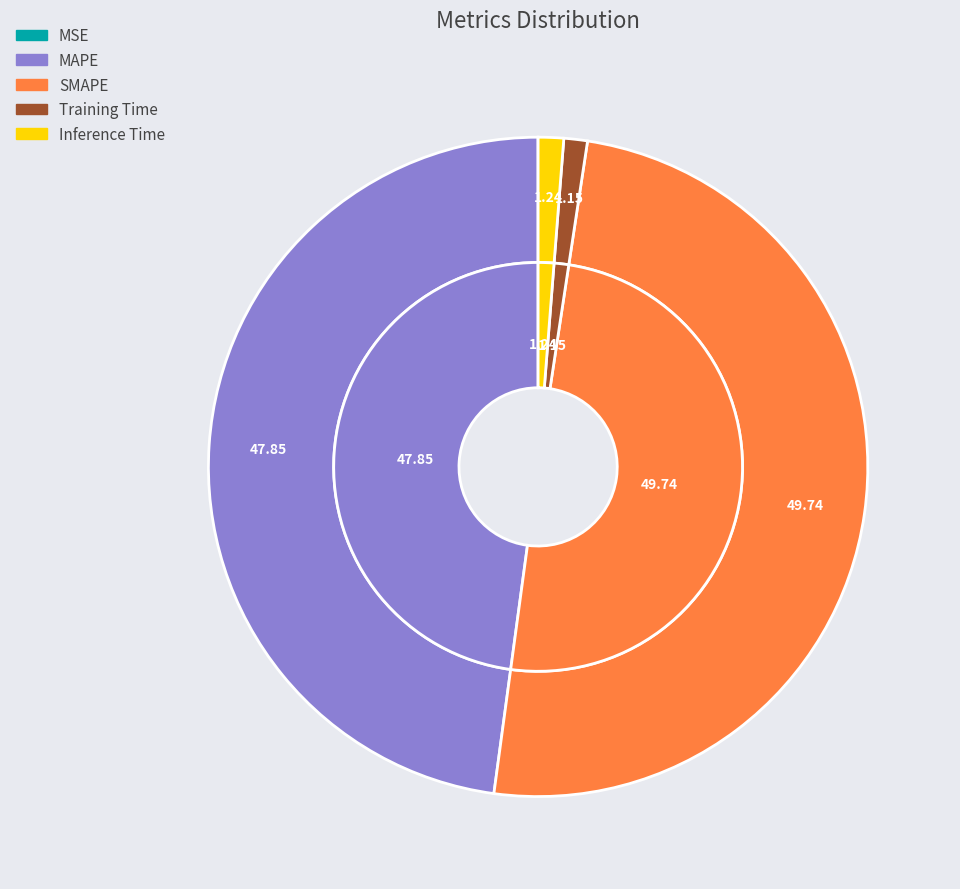

Is there a majority slice in this chart?

No